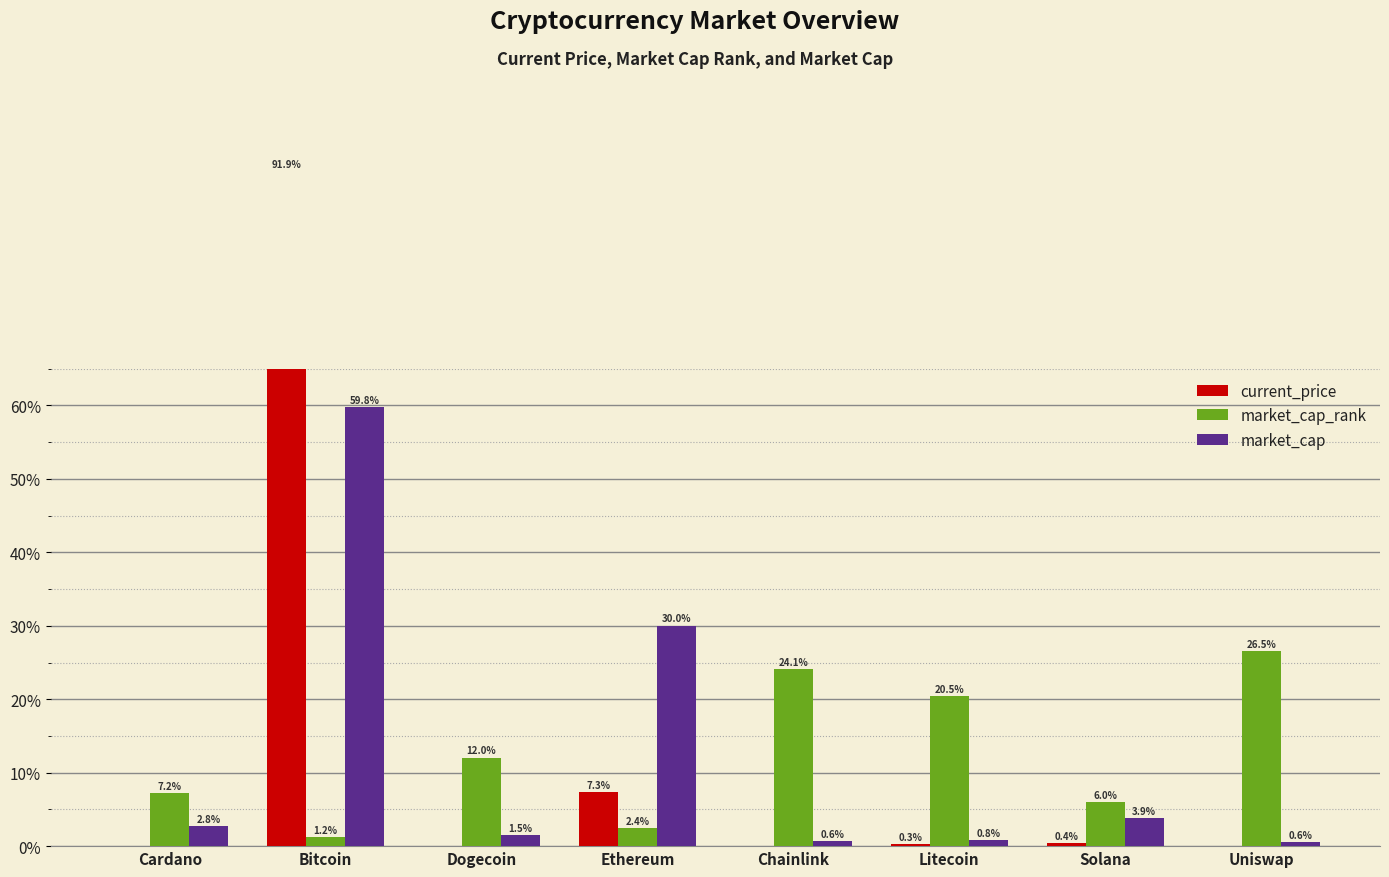

Reading left to right, transcribe all the data shown in this chart.

current_price: Cardano=0.0	Bitcoin=91.9	Dogecoin=0.0	Ethereum=7.3	Chainlink=0.0	Litecoin=0.3	Solana=0.4	Uniswap=0.0
market_cap_rank: Cardano=7.2	Bitcoin=1.2	Dogecoin=12.0	Ethereum=2.4	Chainlink=24.1	Litecoin=20.5	Solana=6.0	Uniswap=26.5
market_cap: Cardano=2.8	Bitcoin=59.8	Dogecoin=1.5	Ethereum=30.0	Chainlink=0.6	Litecoin=0.8	Solana=3.9	Uniswap=0.6